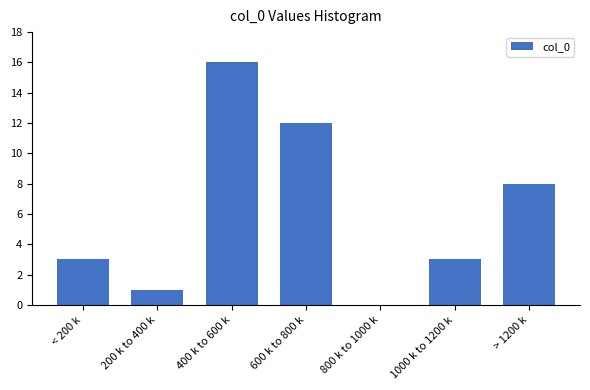

Reading left to right, transcribe all the data shown in this chart.

< 200 k=3	200 k to 400 k=1	400 k to 600 k=16	600 k to 800 k=12	800 k to 1000 k=0	1000 k to 1200 k=3	> 1200 k=8